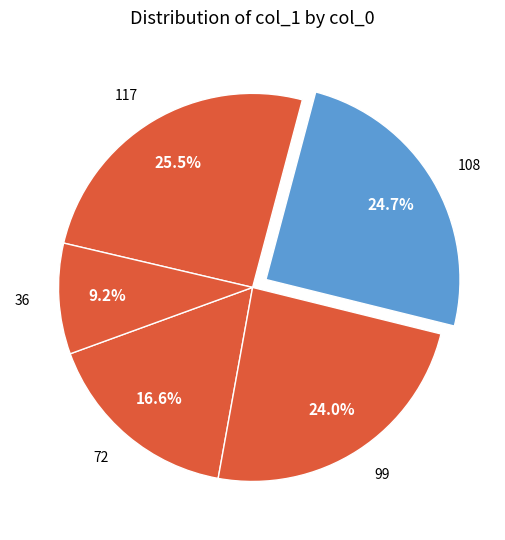

Rank the categories by value from highest to lowest.

117, 108, 99, 72, 36